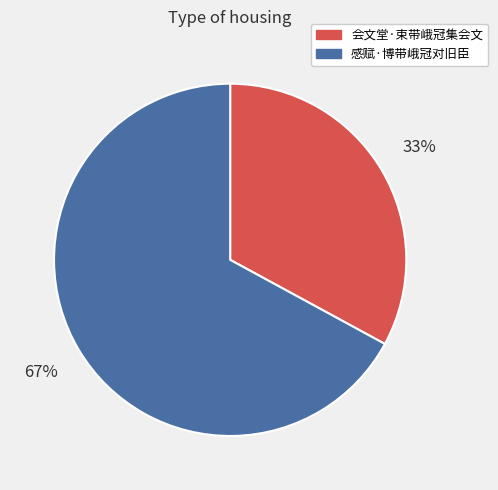

True or false: 会文堂·束带峨冠集会文 accounts for 33% of the total.

True